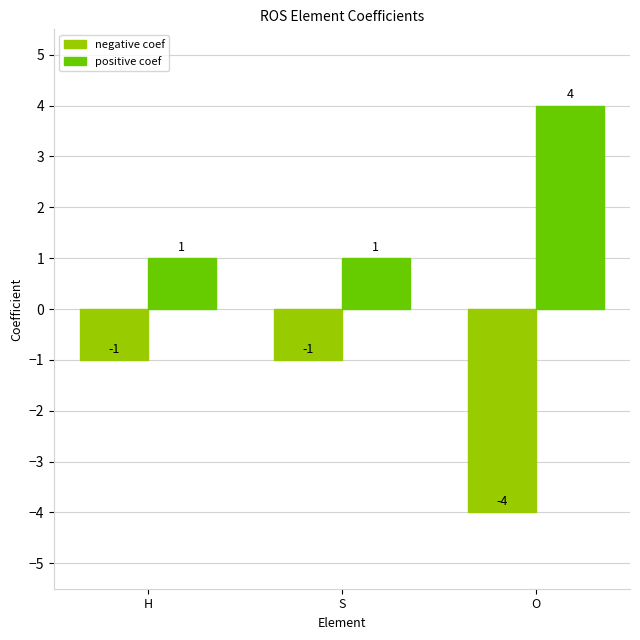

The value of positive coef at H is 2. True or false?

False